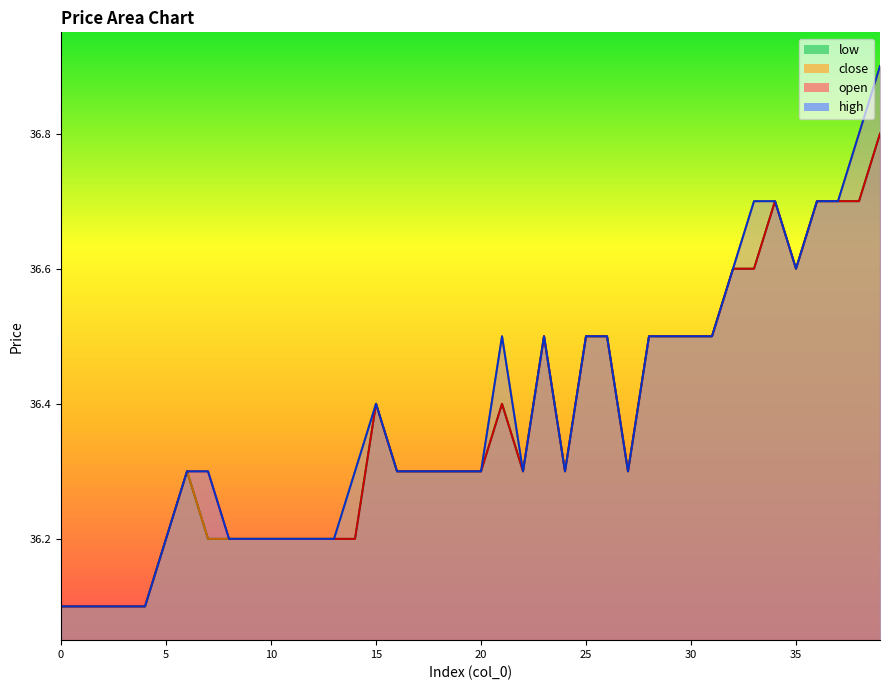

What is the difference between the close values at 36 and 19?

0.4